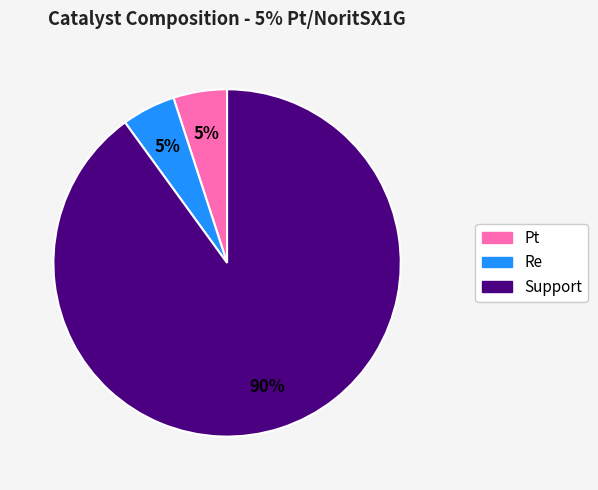

How many segments does this pie chart have?

3